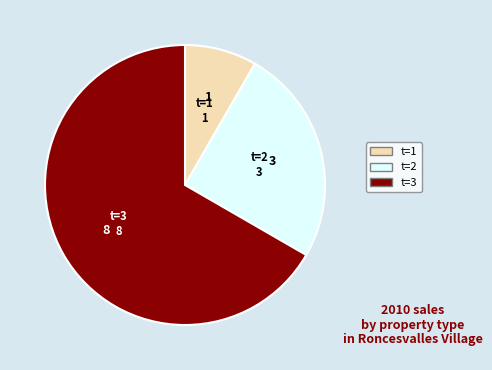

Is there any slice that represents more than half of the pie?

Yes